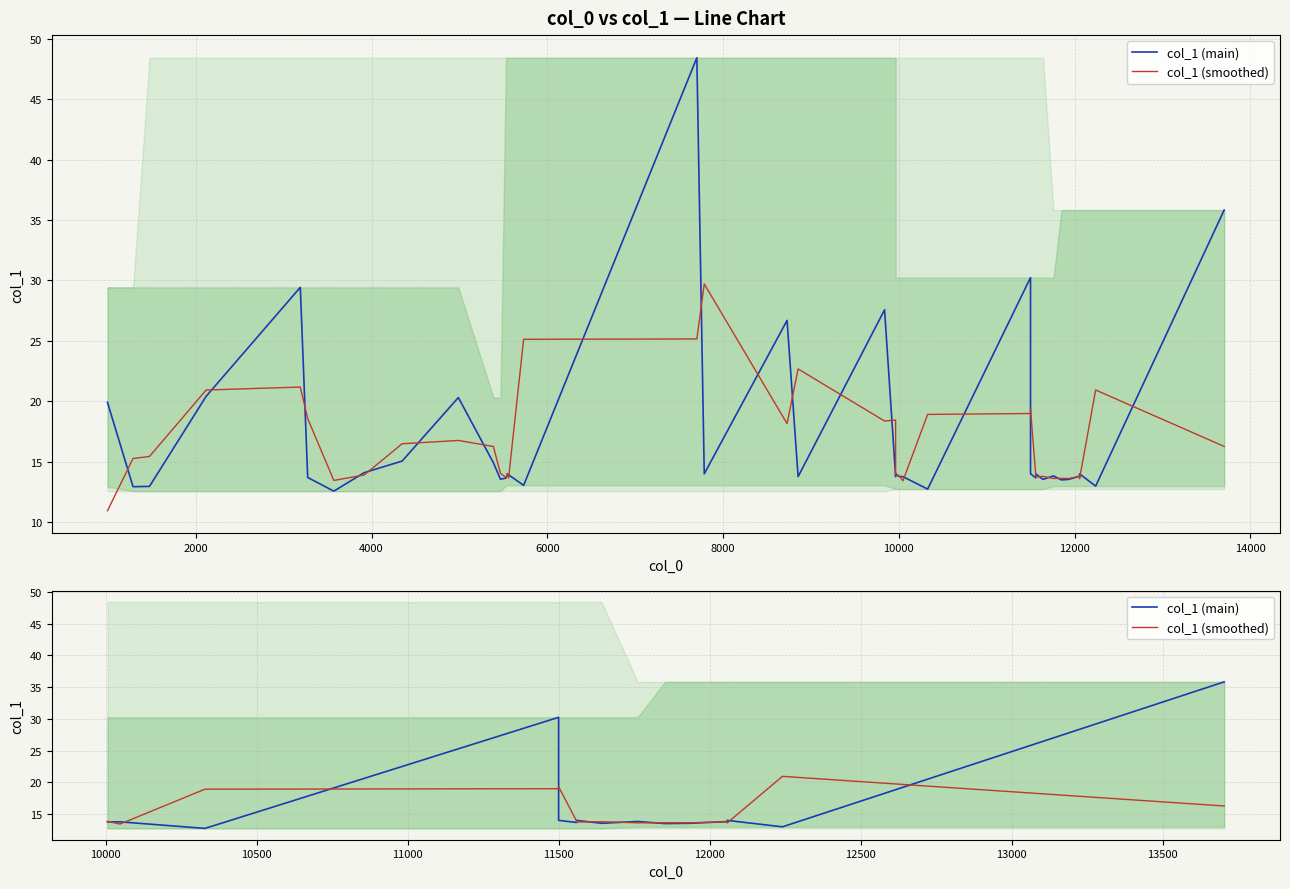

List the series in order of their overall mean, lowest first.

col_1 (smoothed), col_1 (main)